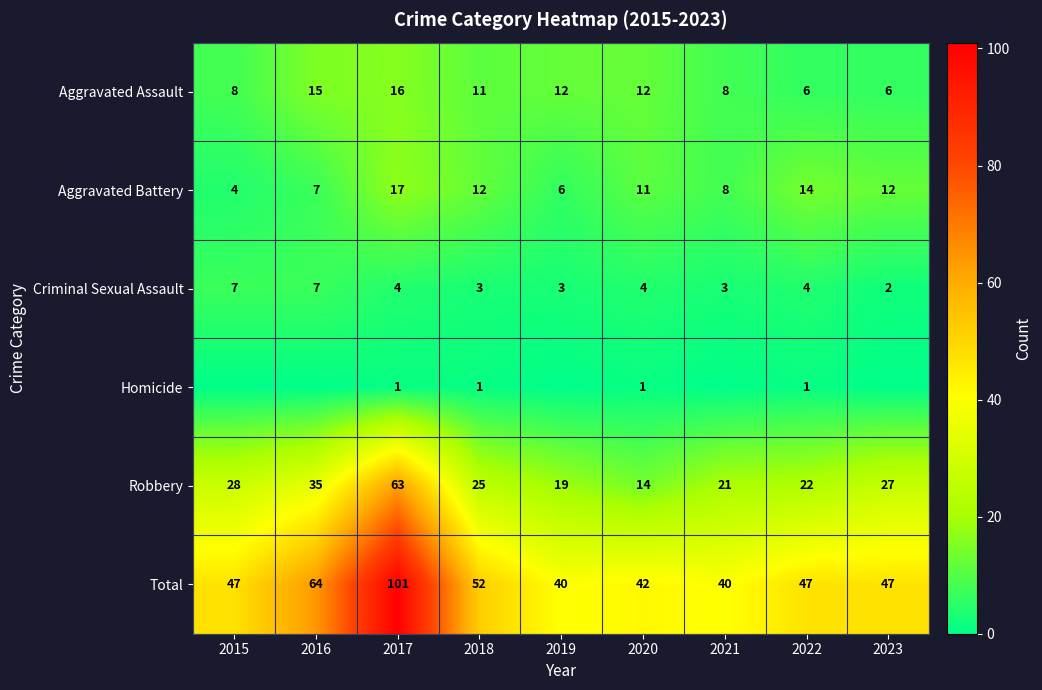

Which category has the lowest value in the Robbery series?

2020